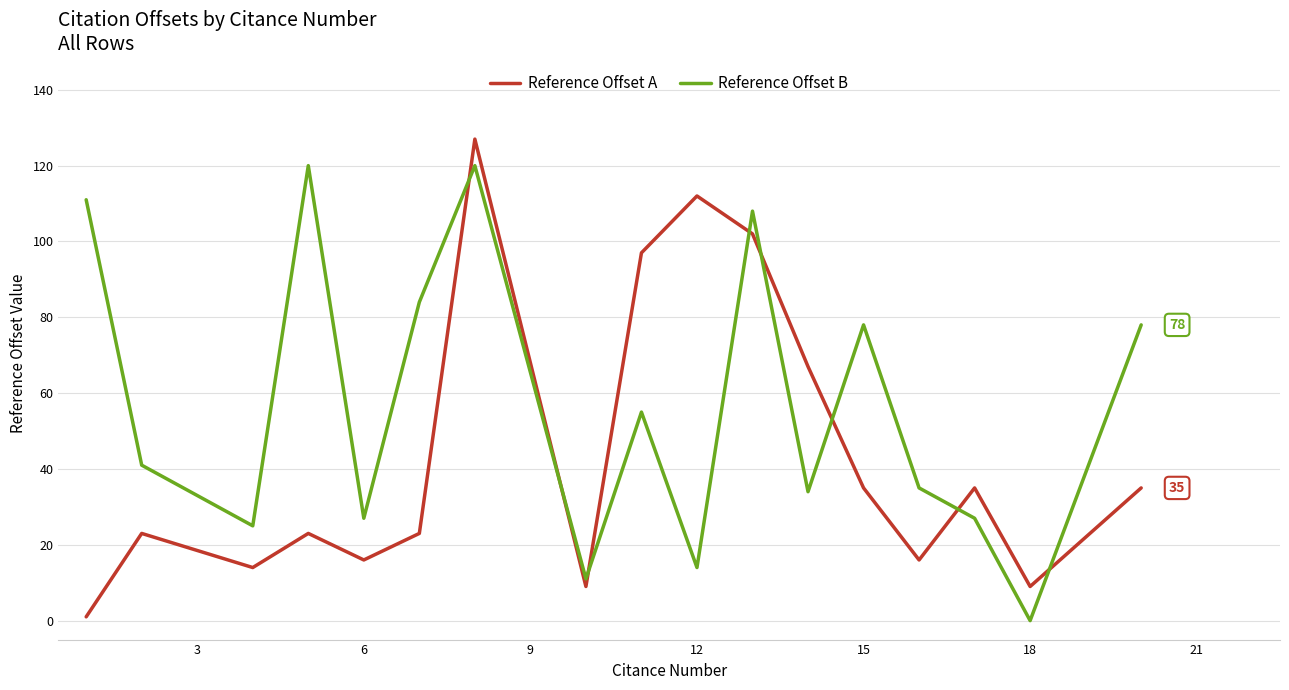

What is the maximum value for Reference Offset A?

127